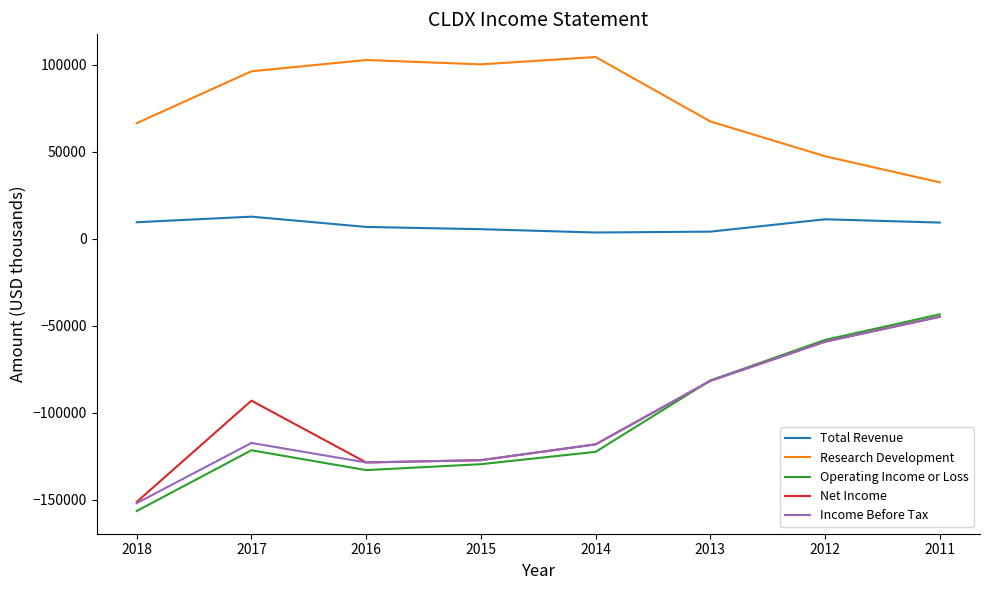

Where is the first local minimum for Research Development?

2015